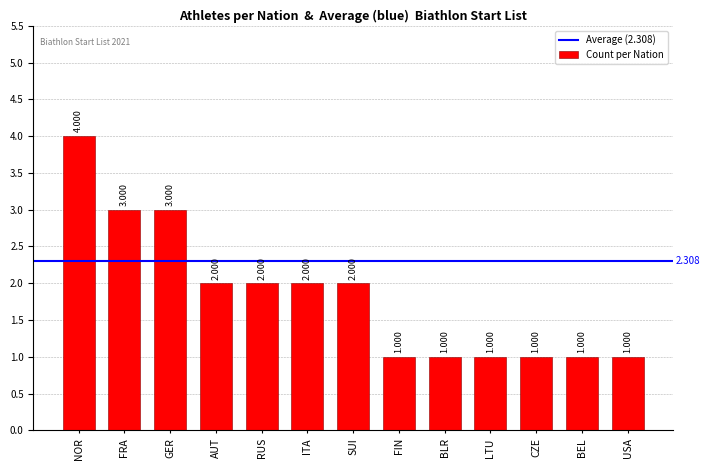

What is the label of the 11th bar from the left?

CZE